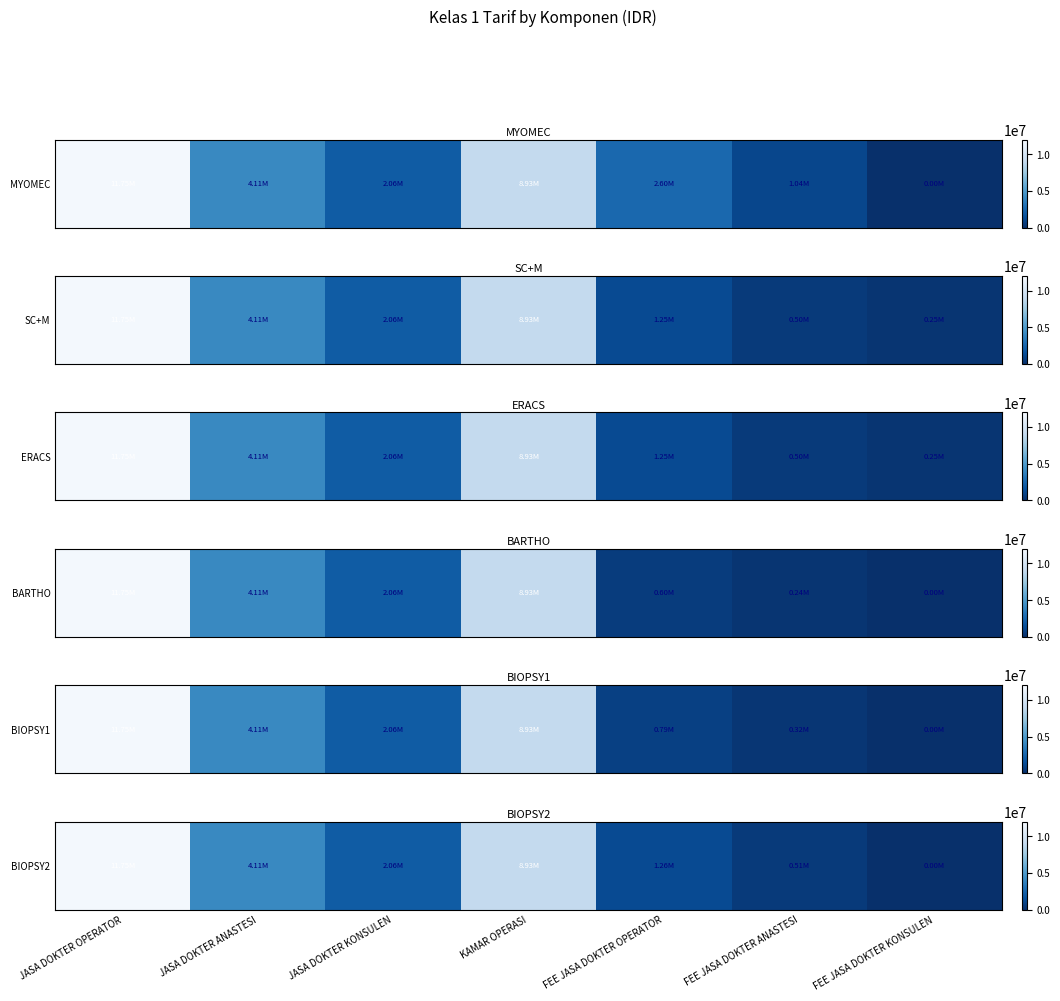

What is the greatest value displayed?

11754000